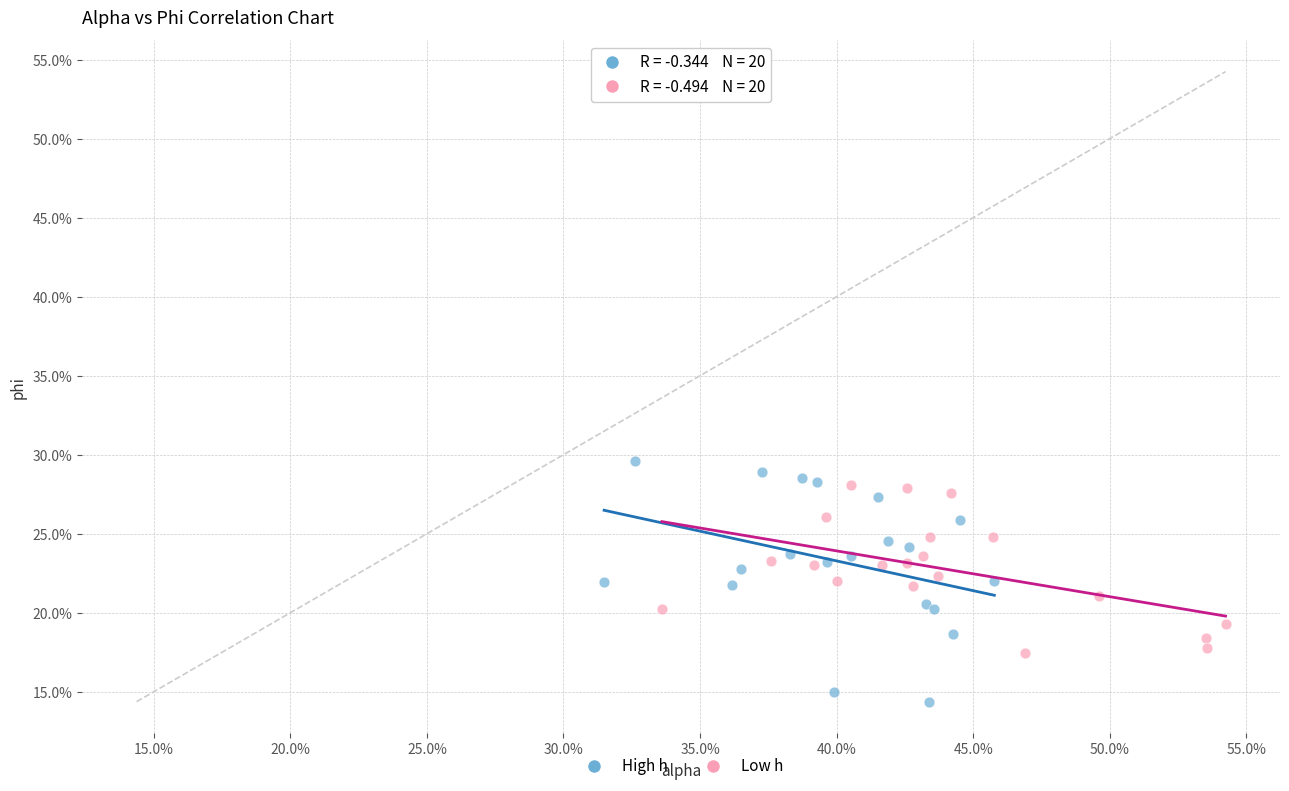

What are all the series names shown in the legend?

High h, Low h